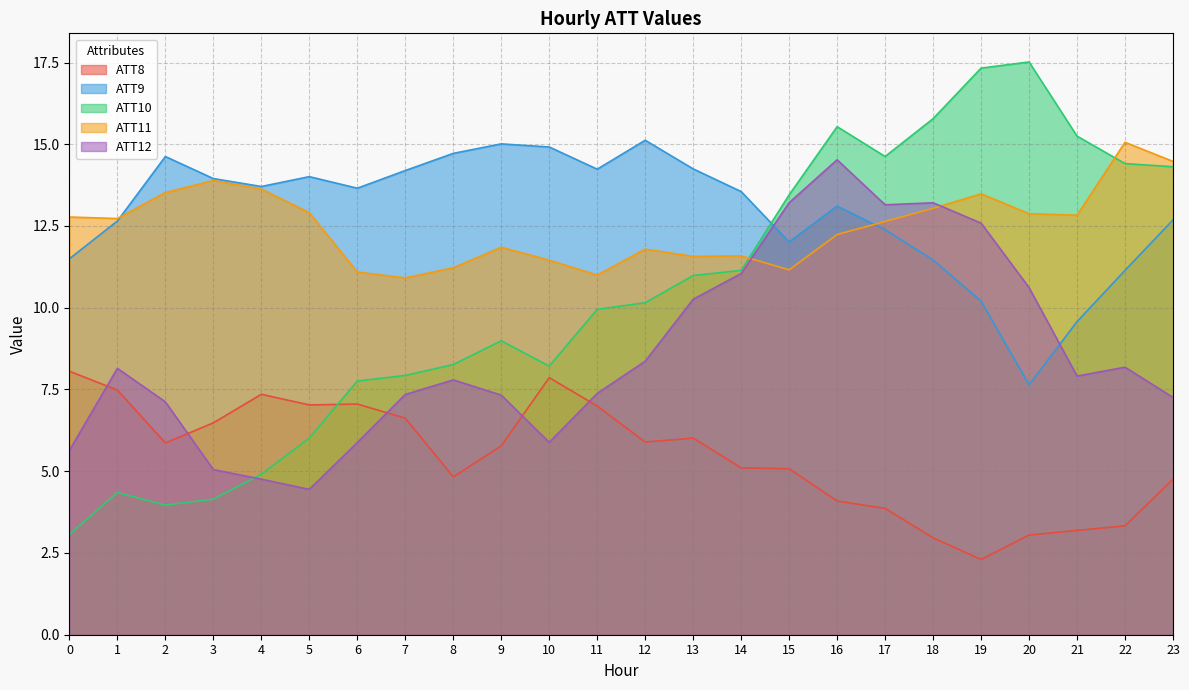

Is it true that ATT8 equals 1.3 at 21?

False